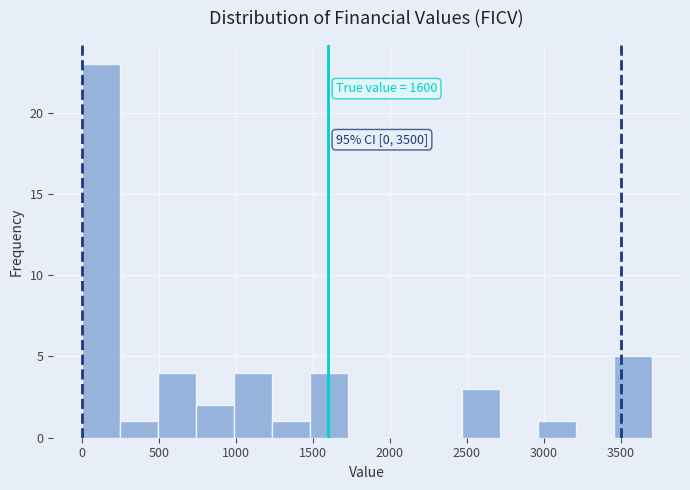

Which range on the x-axis has the tallest bar?

0 to 250